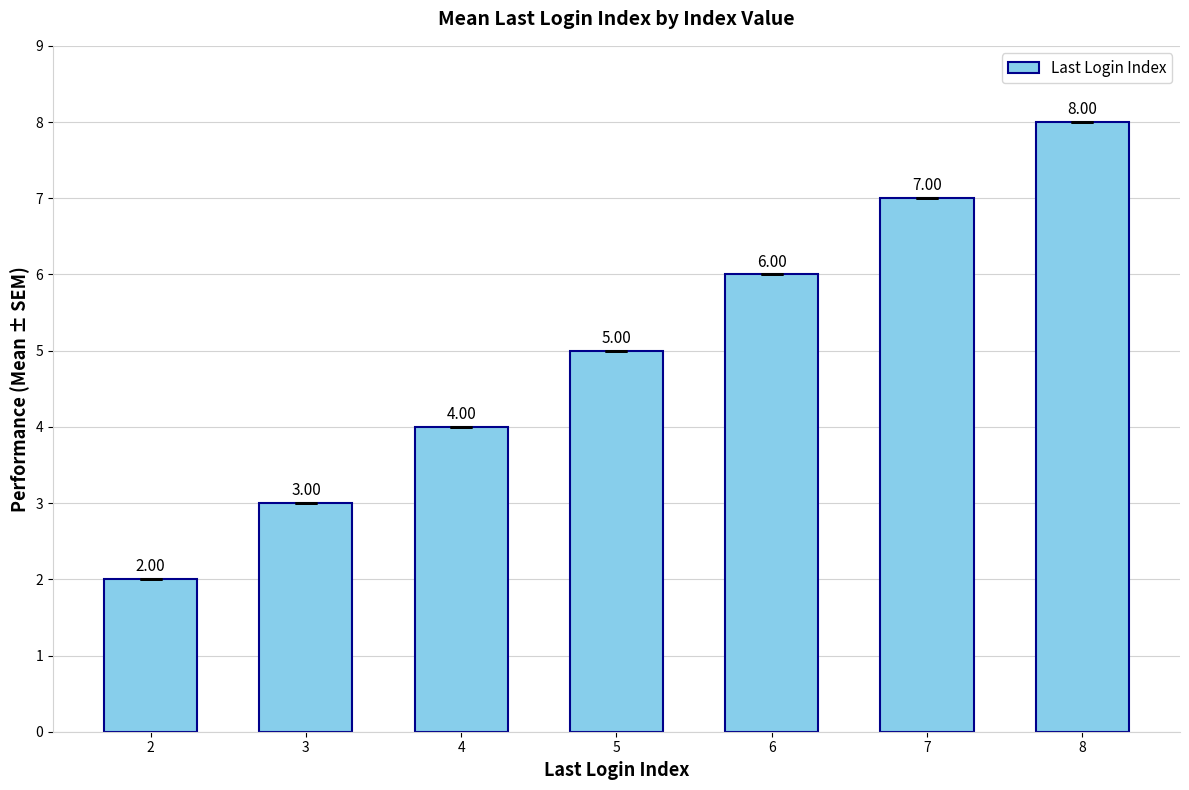

True or false: the data shows 14 at 8.

False